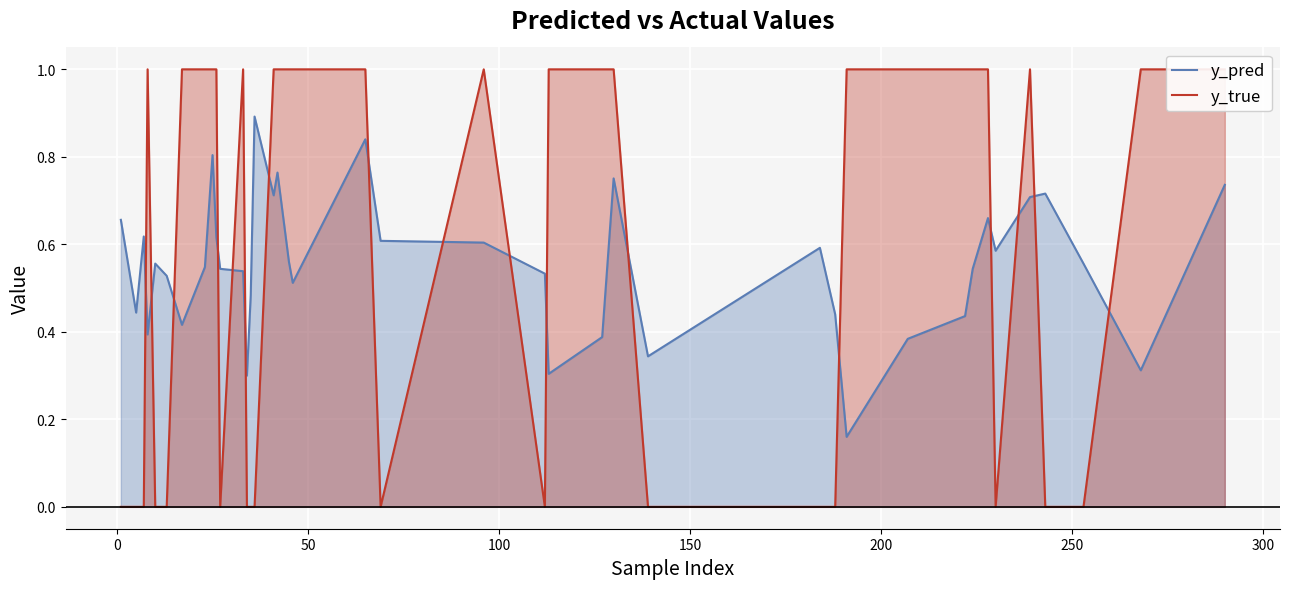

Which series has the largest total across all categories?

y_true